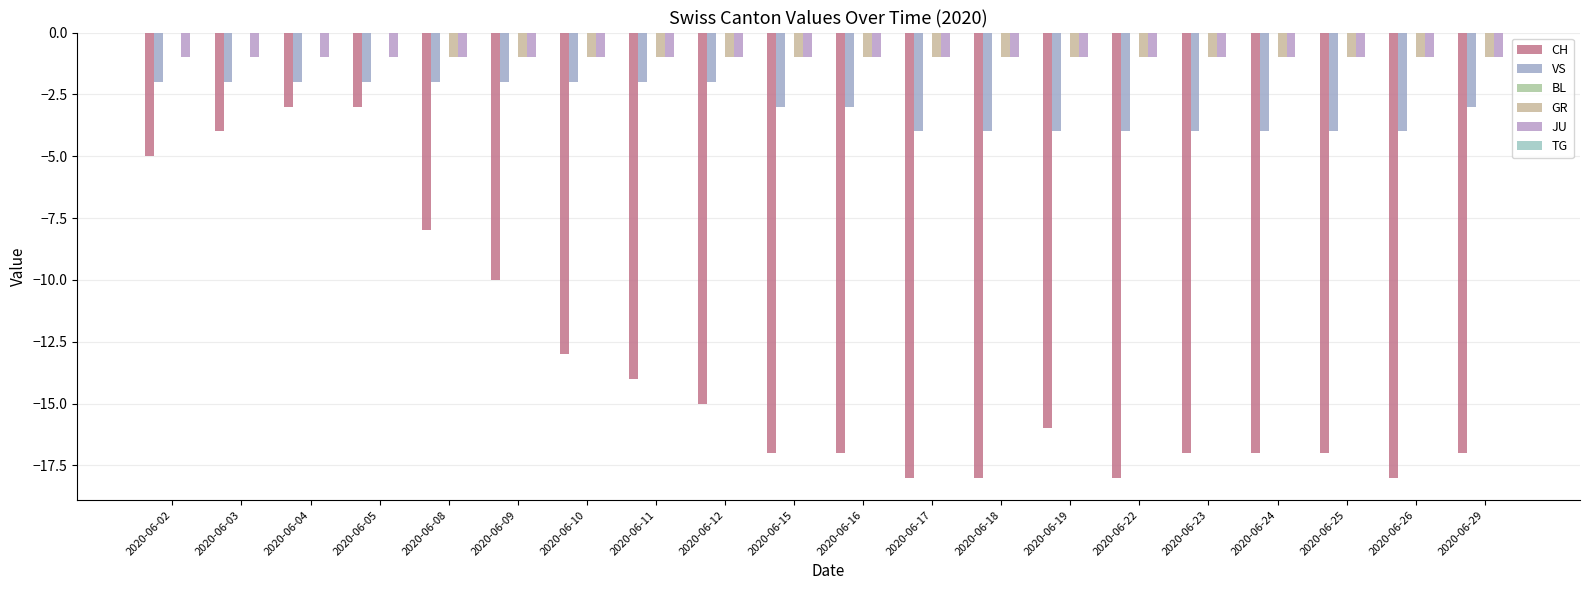

The value of JU at 2020-06-19 is -1. True or false?

True